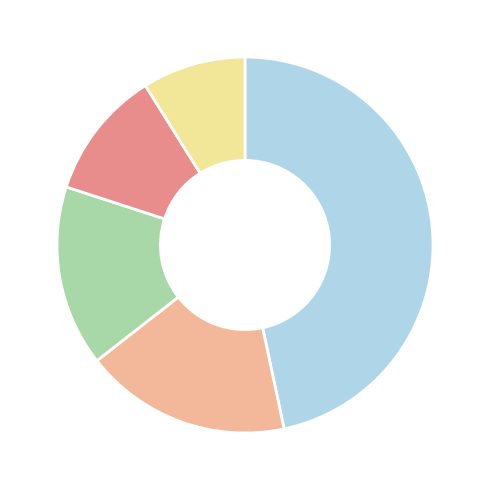

Is there any slice that represents more than half of the pie?

No